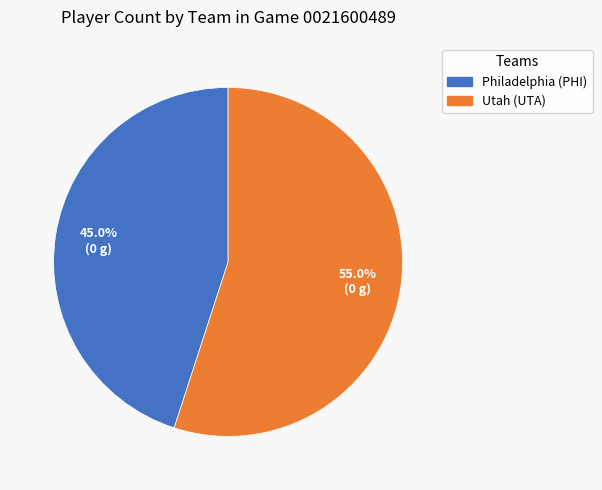

What is the majority slice?

Utah (UTA)